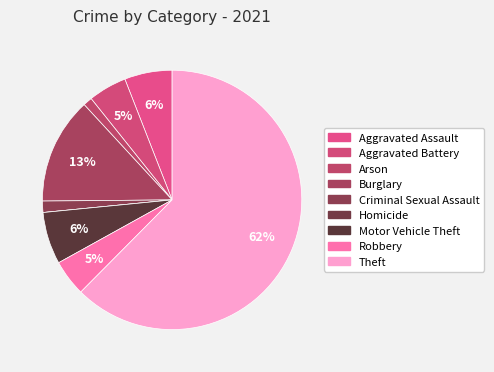

Rank the categories by value from highest to lowest.

Theft, Burglary, Motor Vehicle Theft, Aggravated Assault, Aggravated Battery, Robbery, Criminal Sexual Assault, Arson, Homicide